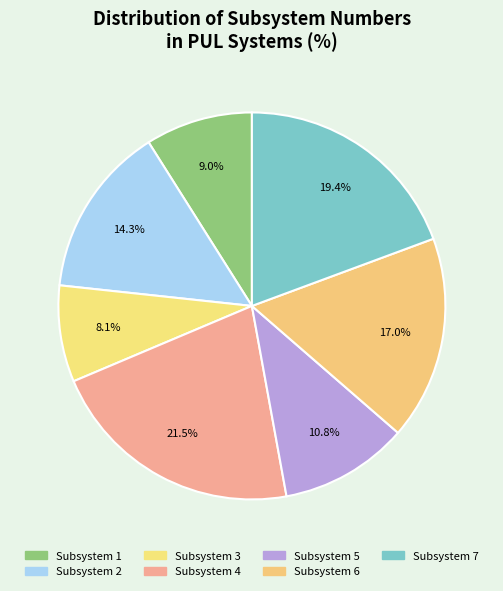

Rank the categories by value from lowest to highest.

Subsystem 3, Subsystem 1, Subsystem 5, Subsystem 2, Subsystem 6, Subsystem 7, Subsystem 4